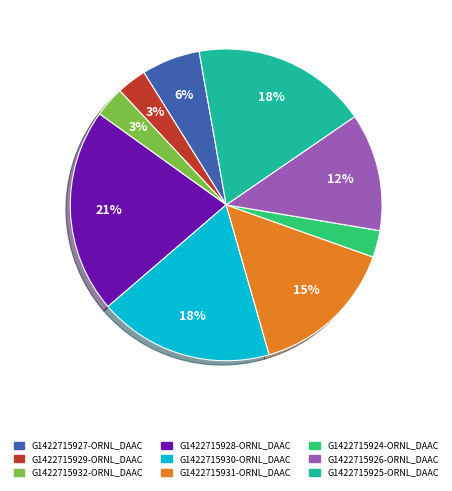

To the nearest percent, what is the average slice percentage?

11%